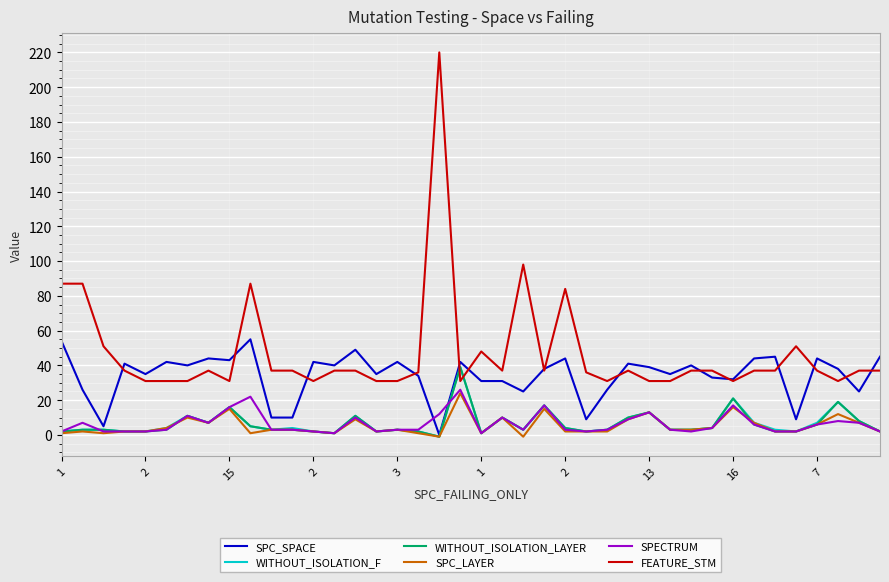

Does the chart display data point markers on the line(s)?

No